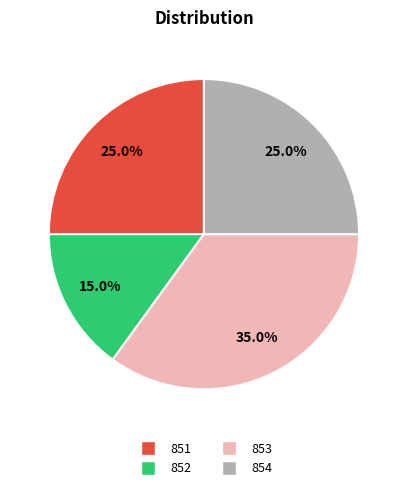

Which slice is the largest?

853